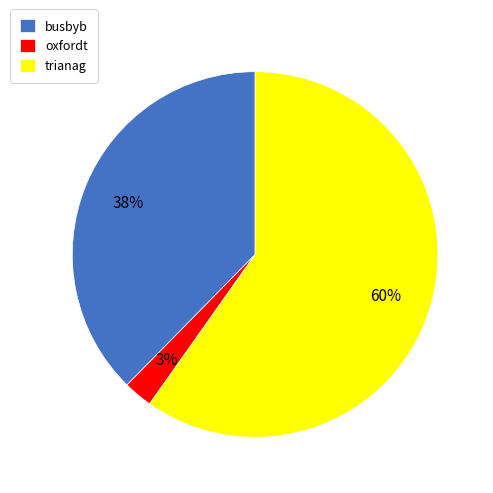

How many segments does this pie chart have?

3